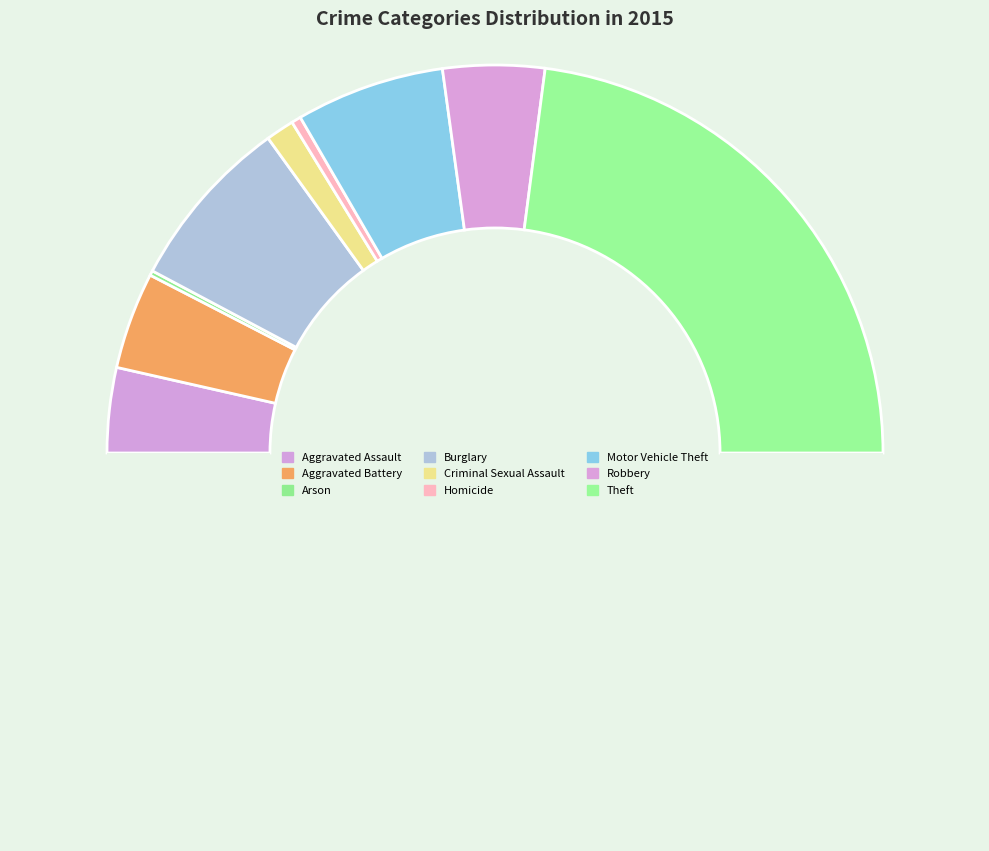

Is there a majority slice in this chart?

No